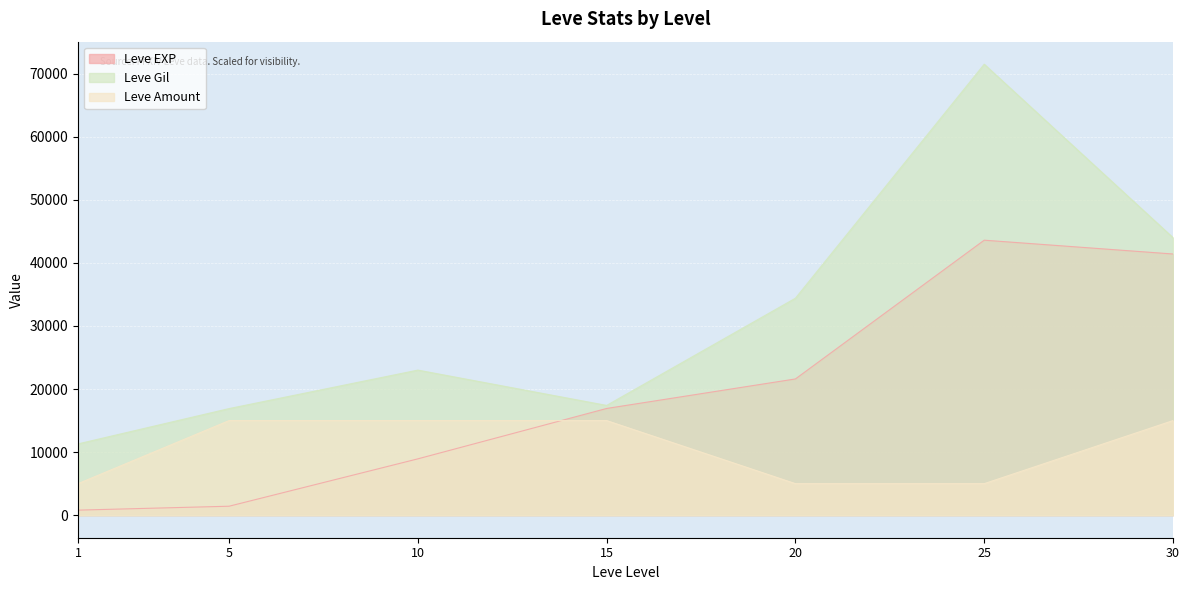

At how many categories does at least one series exceed 19876?

4